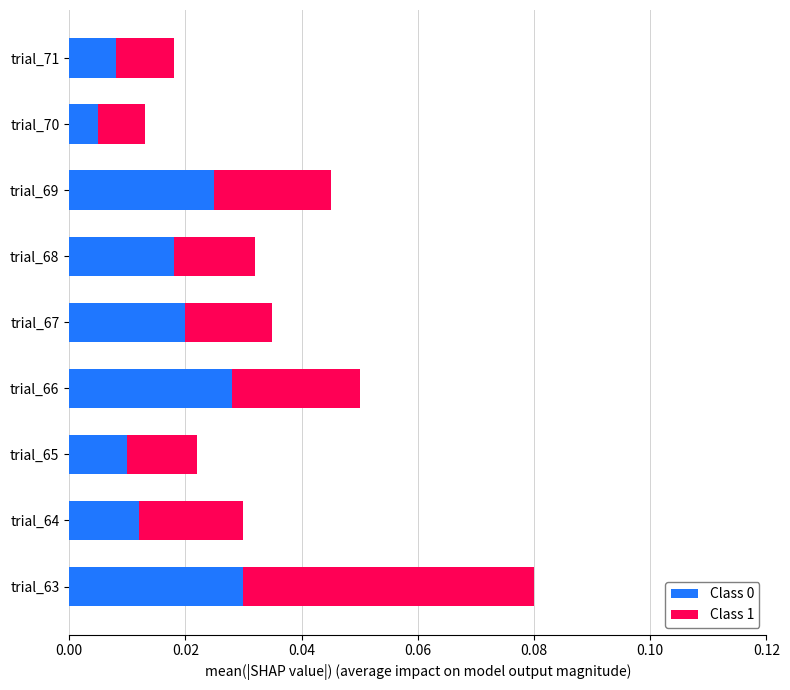

At which category is the sum across all series the highest?

trial_63